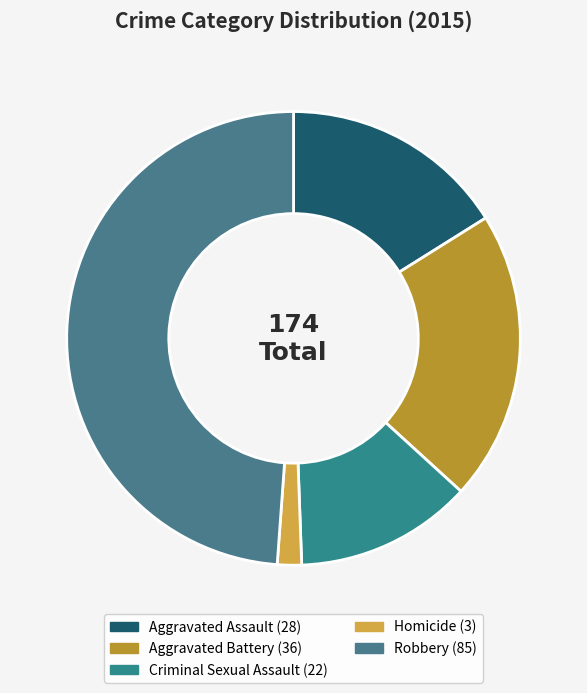

What is the smallest slice in the pie chart?

Homicide